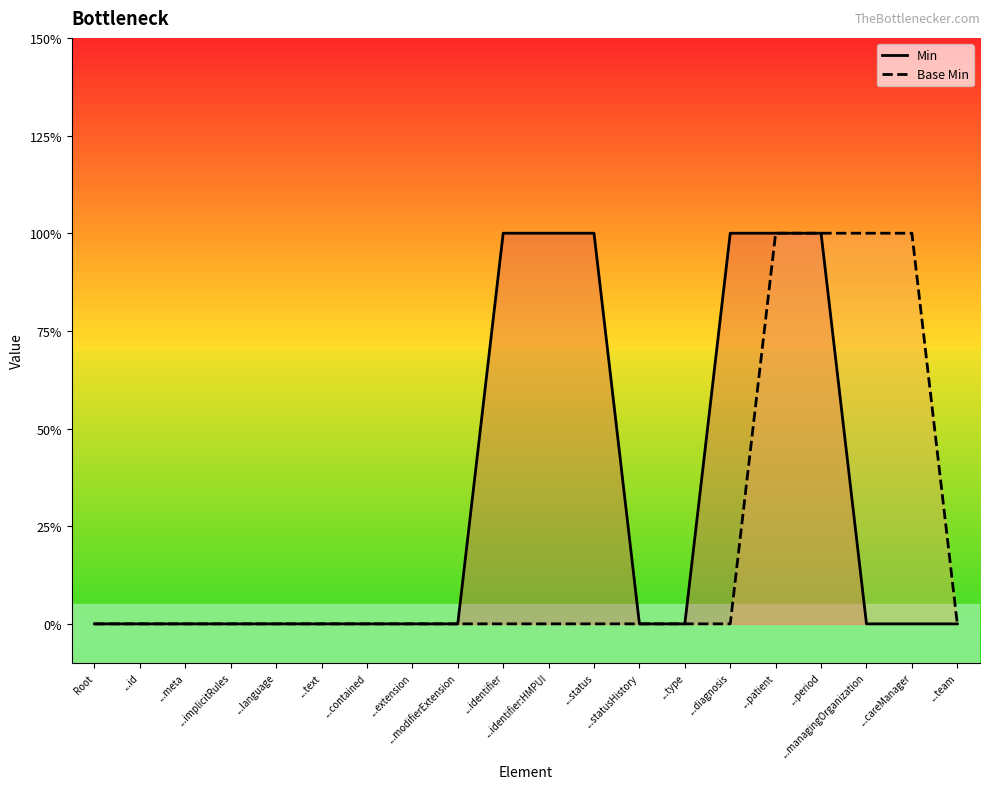

Does the chart display data point markers on the line(s)?

No